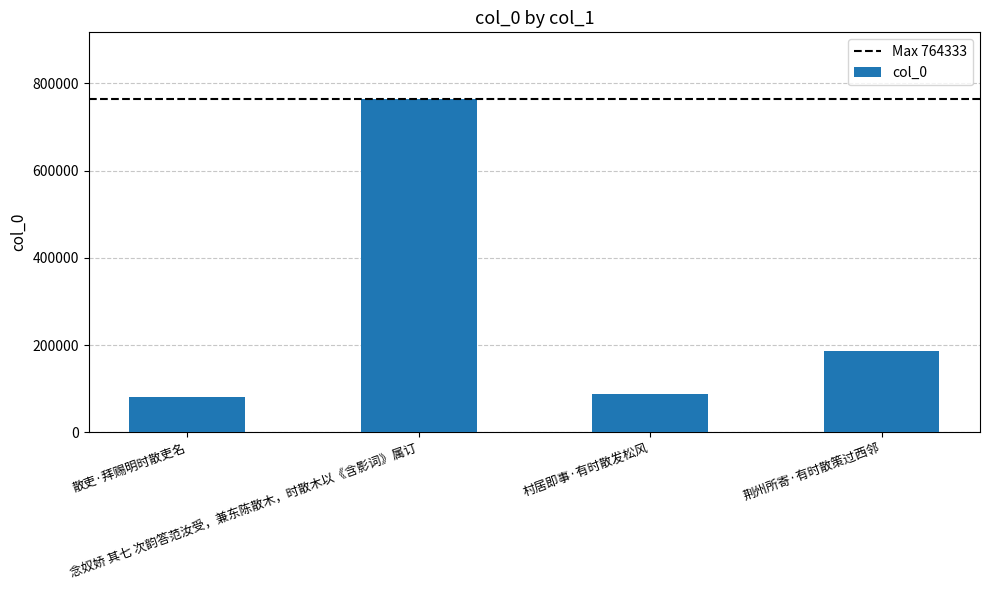

What is the label of the 1st bar from the left?

散吏·拜赐明时散吏名